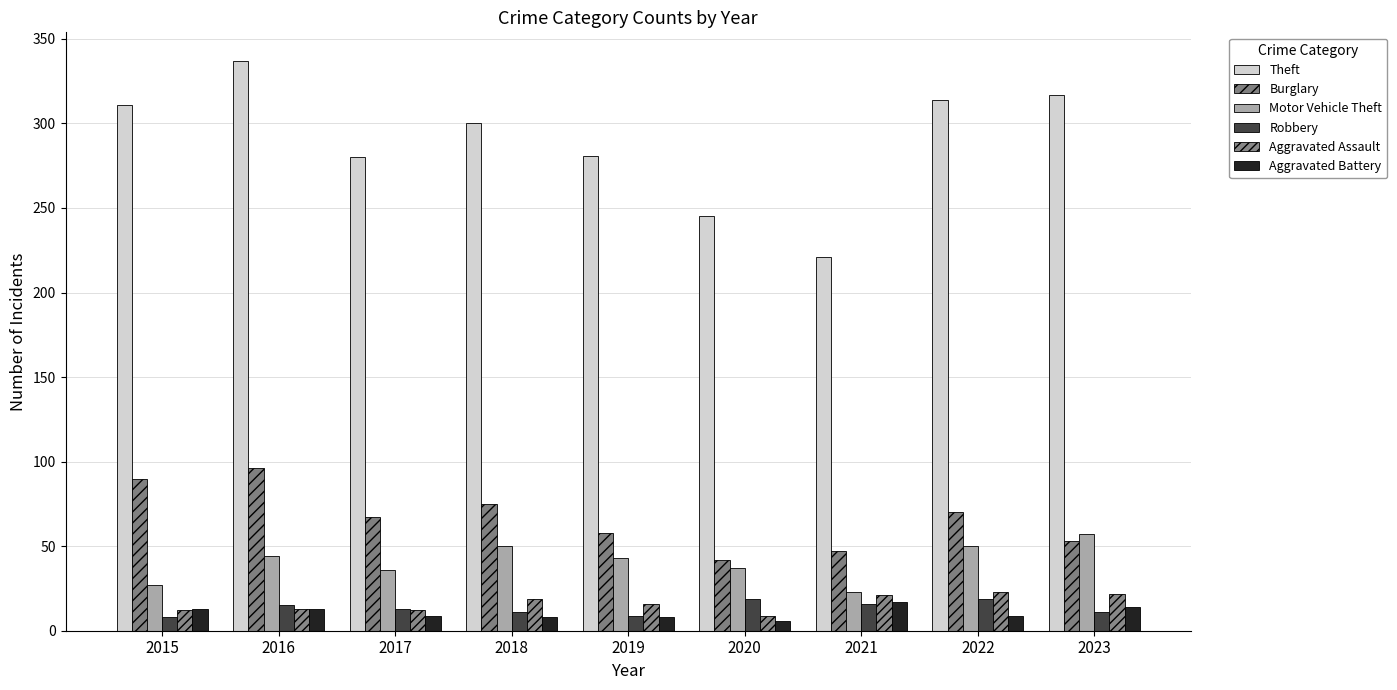

How many distinct data groups are displayed?

6